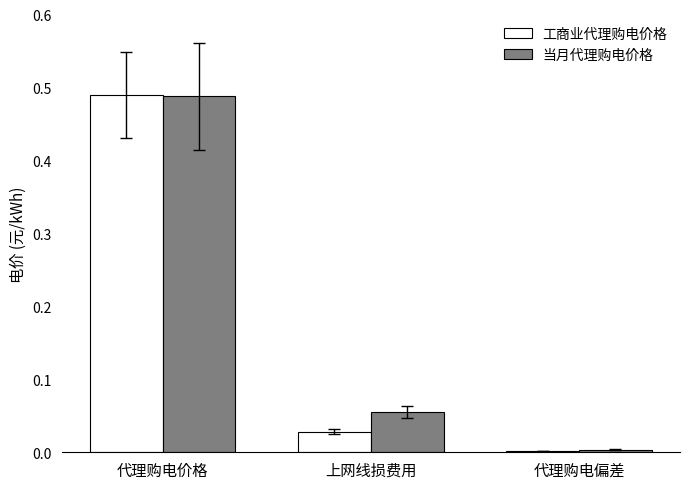

At which label does 当月代理购电价格 reach its peak?

代理购电价格